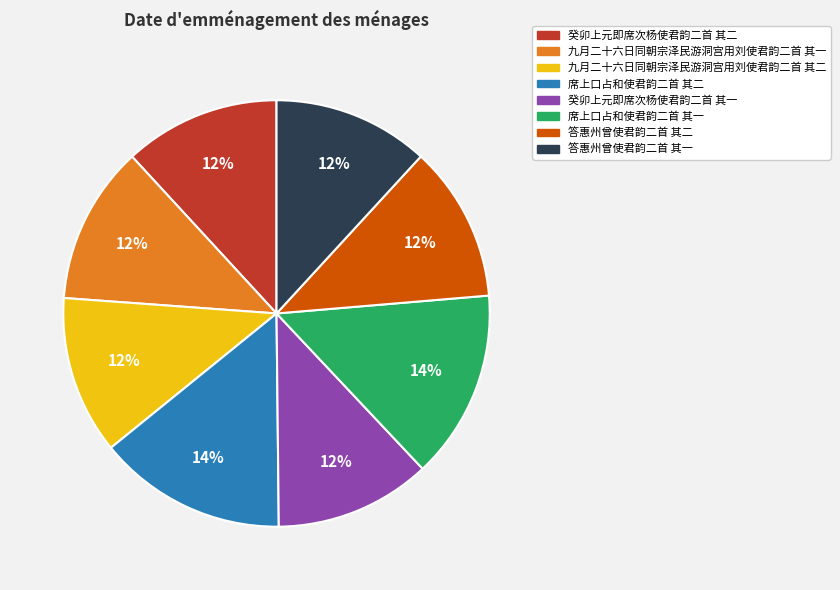

Do 答惠州曾使君韵二首 其二 and 席上口占和使君韵二首 其二 together represent more than half of the pie?

No